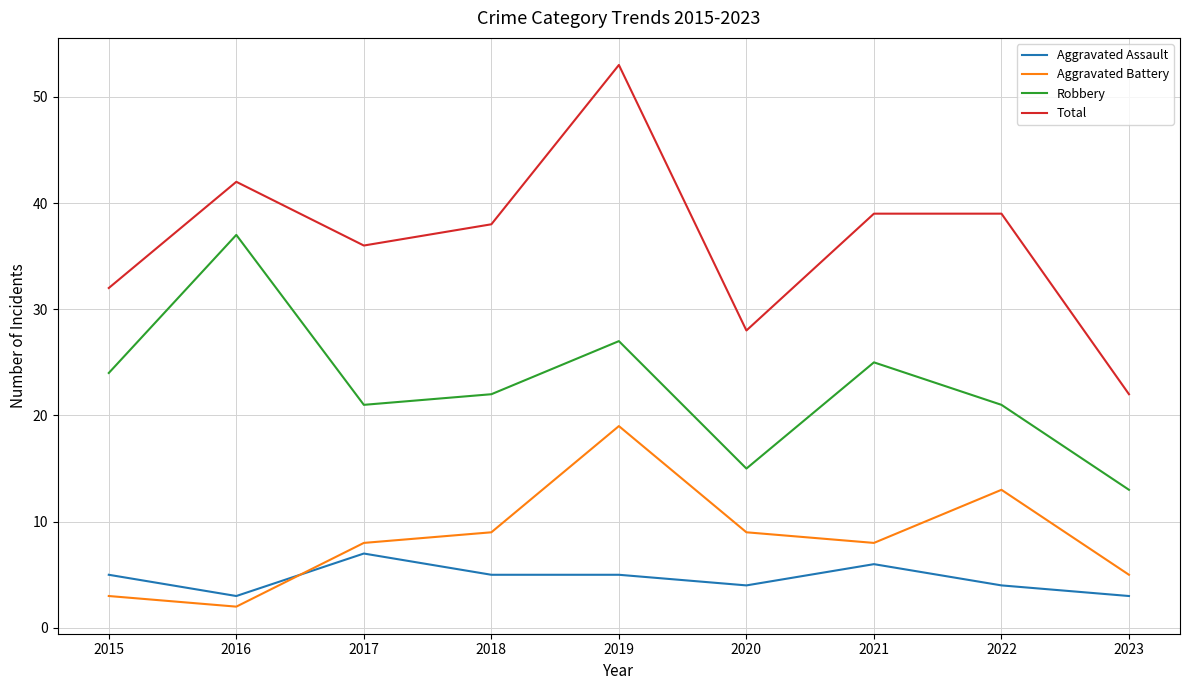

Which series has the largest total across all categories?

Total